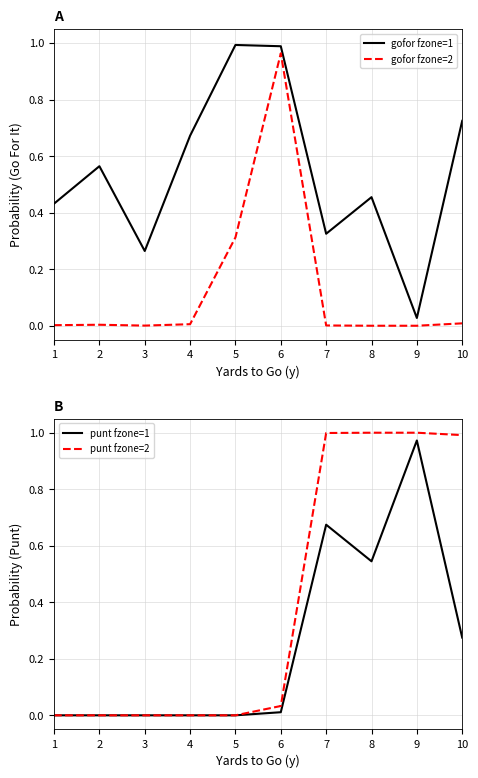

What is the sum of the punt fzone=2 values at 9 and 1?

1.0